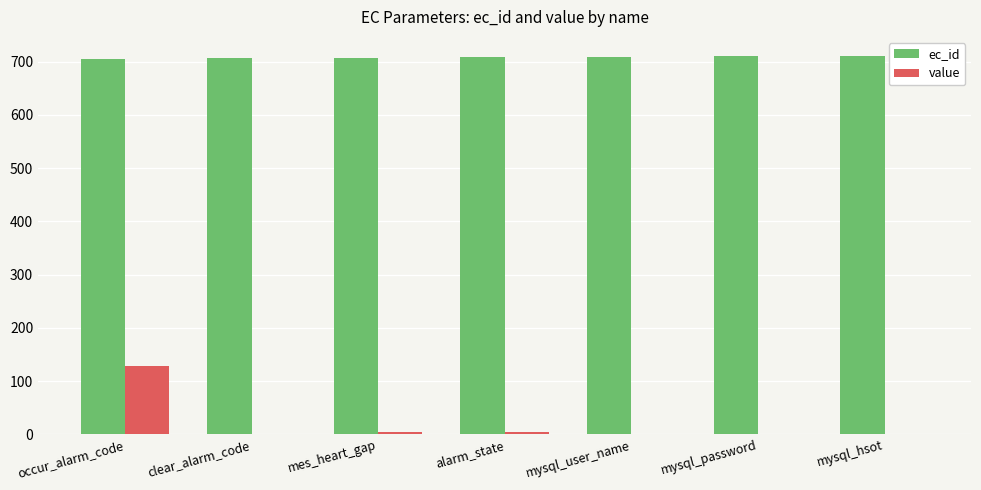

The value of ec_id at mysql_password is 710. True or false?

True